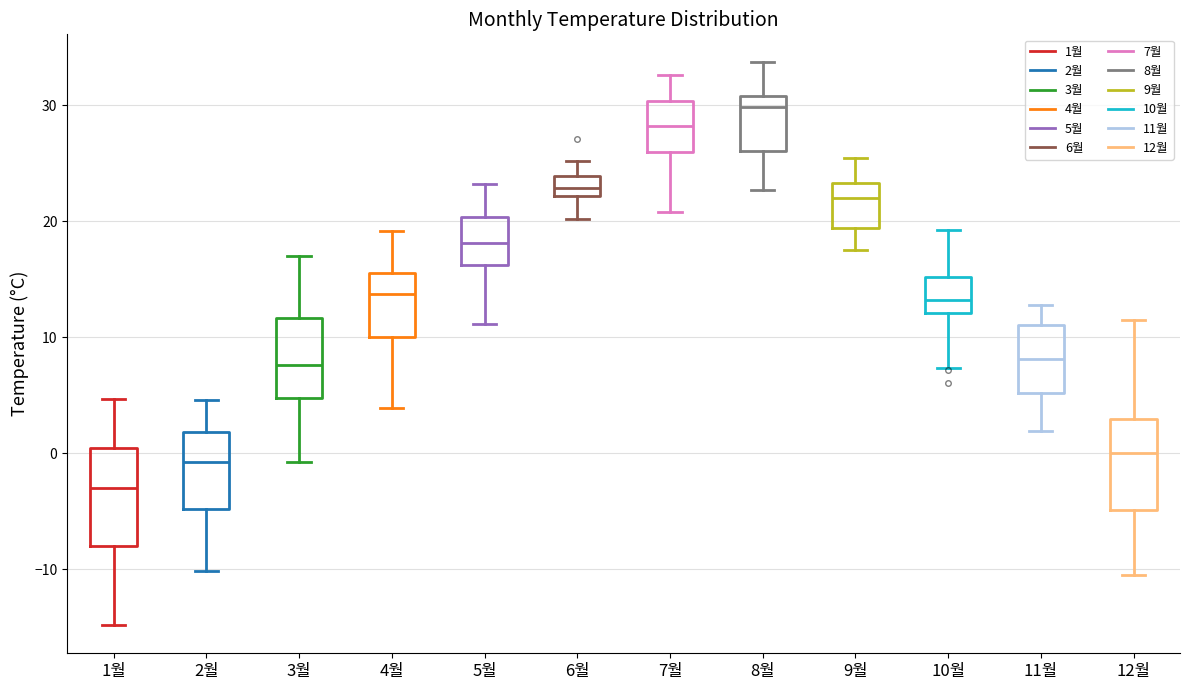

Where is the upper edge of the box for 4월 on the y-axis? The values are not printed on the chart, so give them approximately, as read against the axis.

16